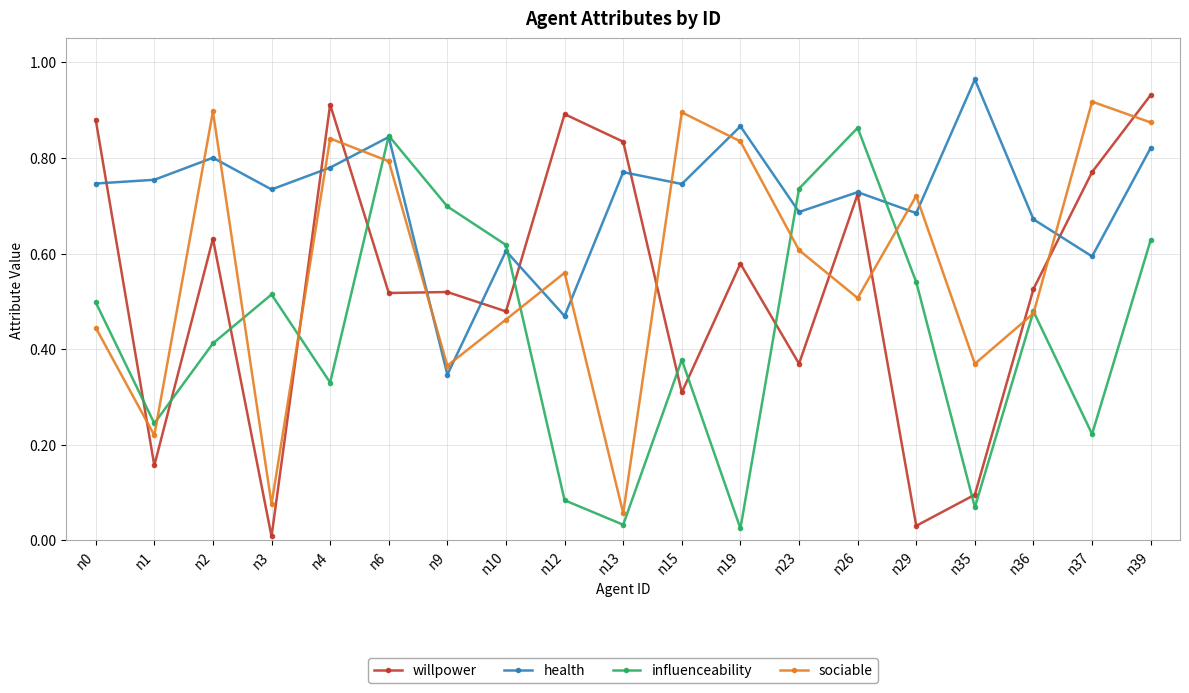

The influenceability series shows 0.5 at n36. True or false?

True